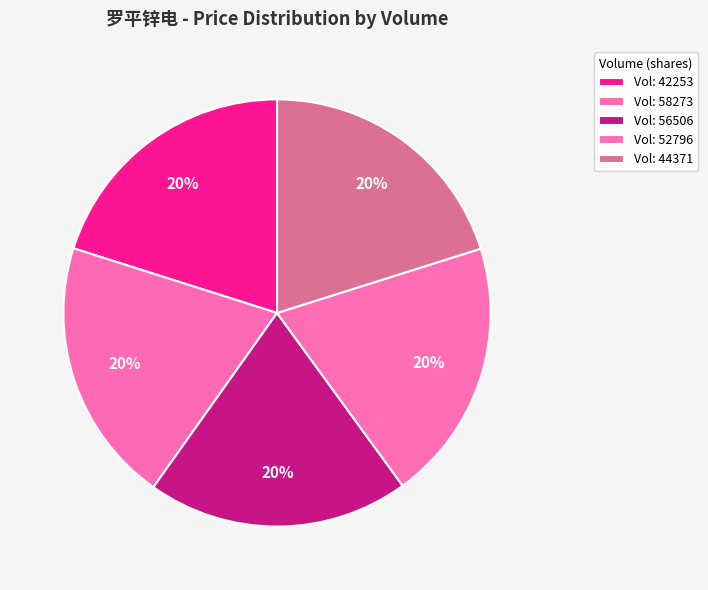

Count the number of slices in the pie.

5